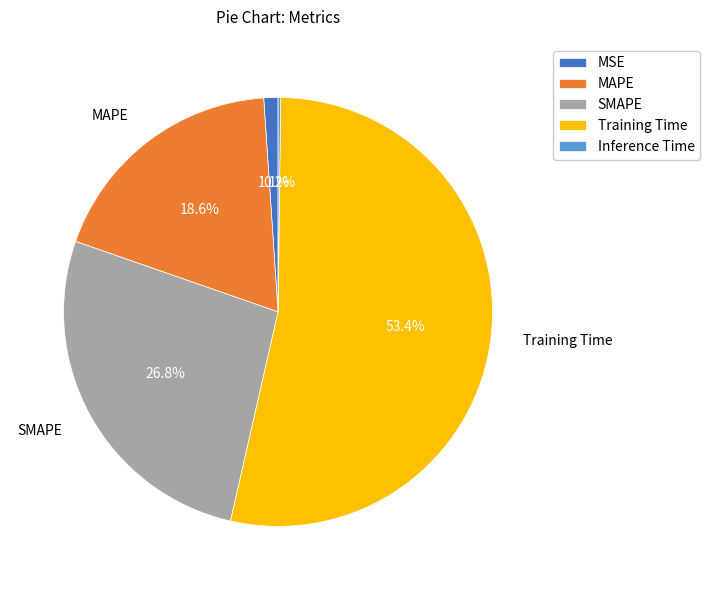

To the nearest percent, what is the difference between the largest and smallest slice percentages?

53%